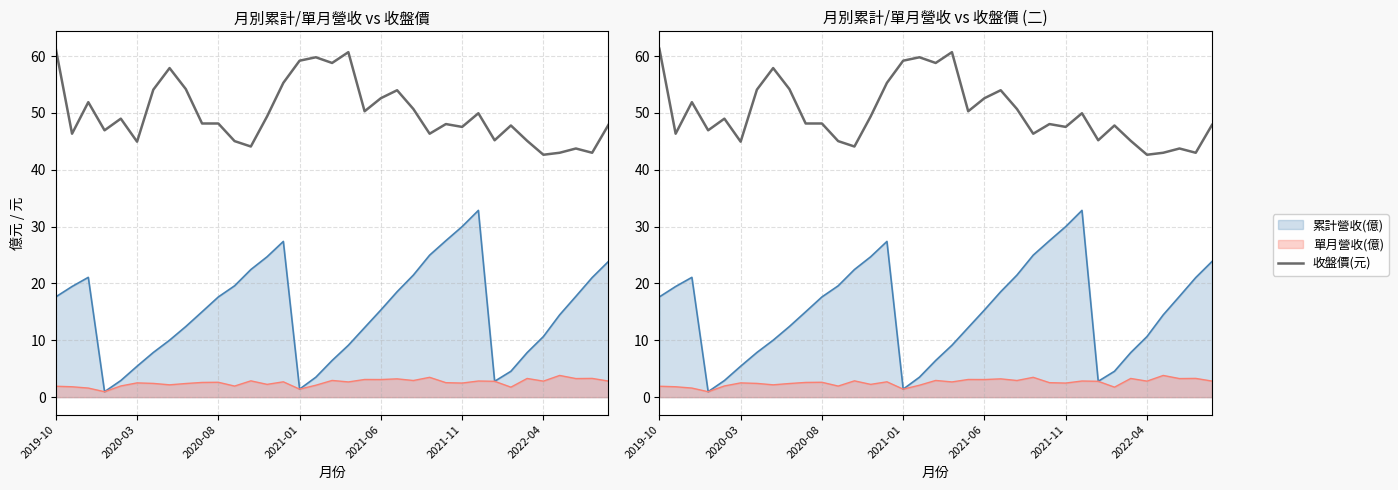

What position from the left is 21?

22